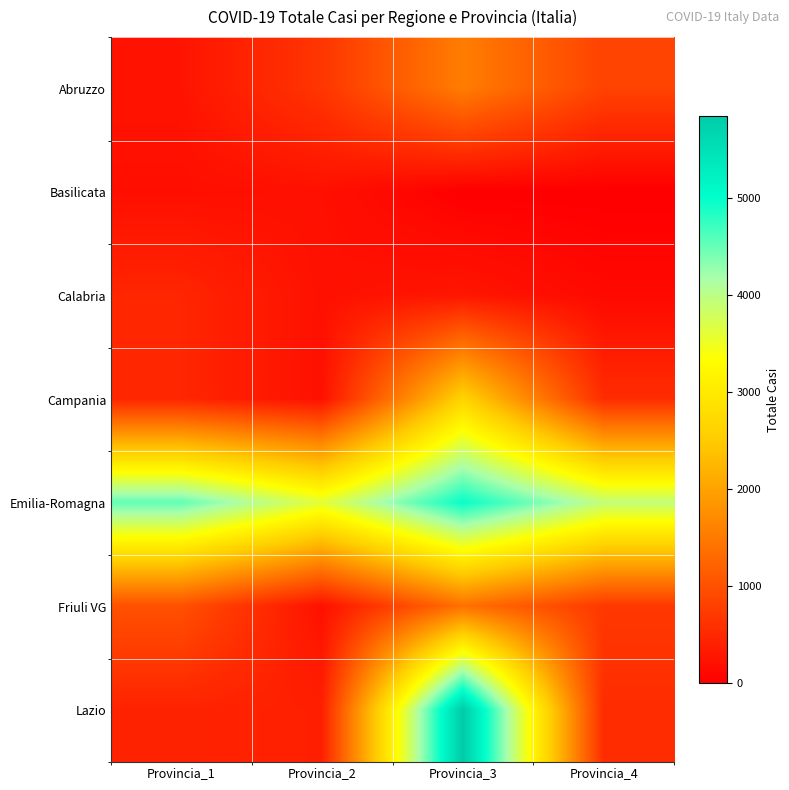

Which series has the largest range (max minus min)?

Lazio